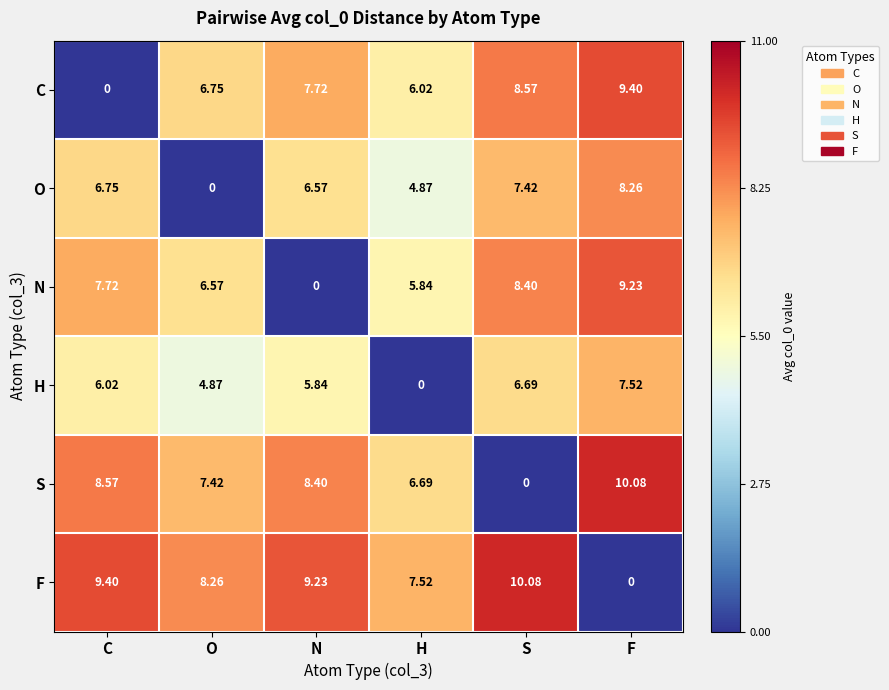

At which category is the sum across all series the highest?

F